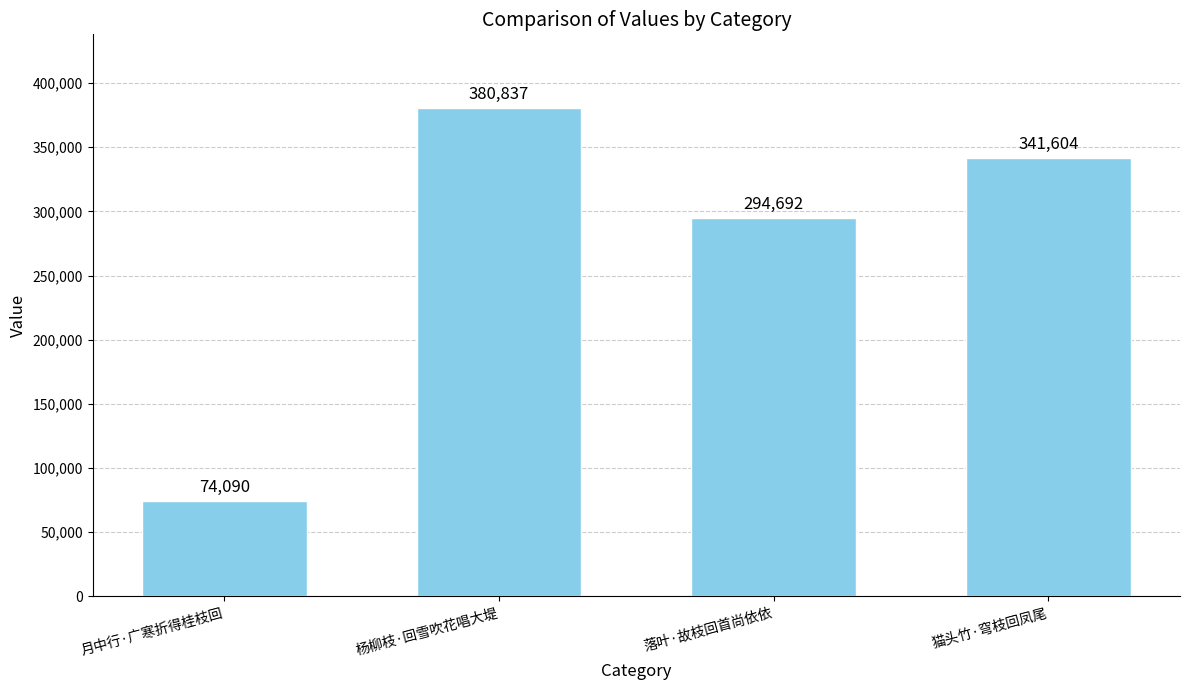

At which label is the value closest to 227463?

落叶·故枝回首尚依依